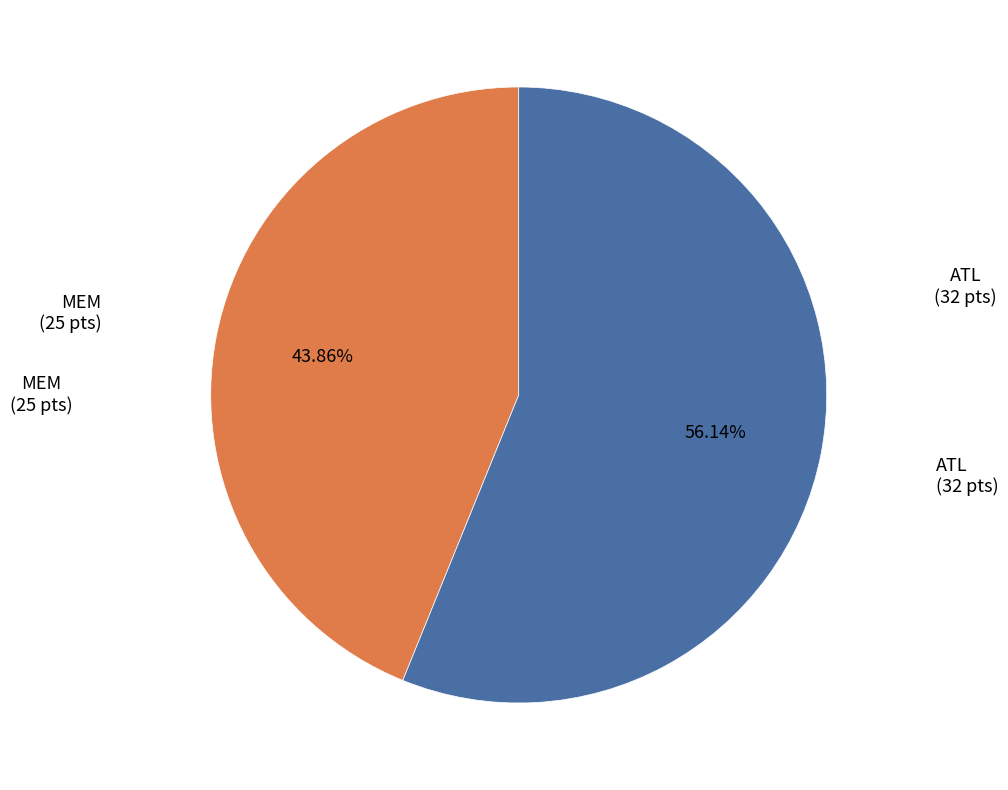

Is there a majority slice in this chart?

Yes